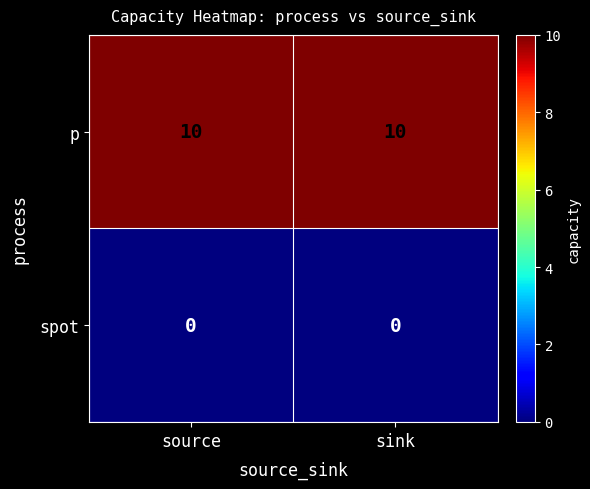

Rank the series by their maximum value, from highest to lowest.

p, spot